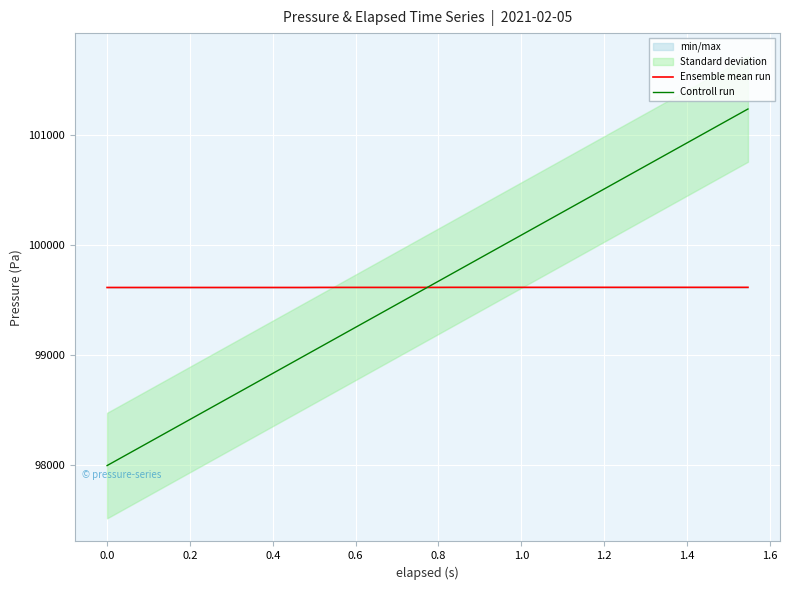

What is the highest value of the Controll run series?

101234.7